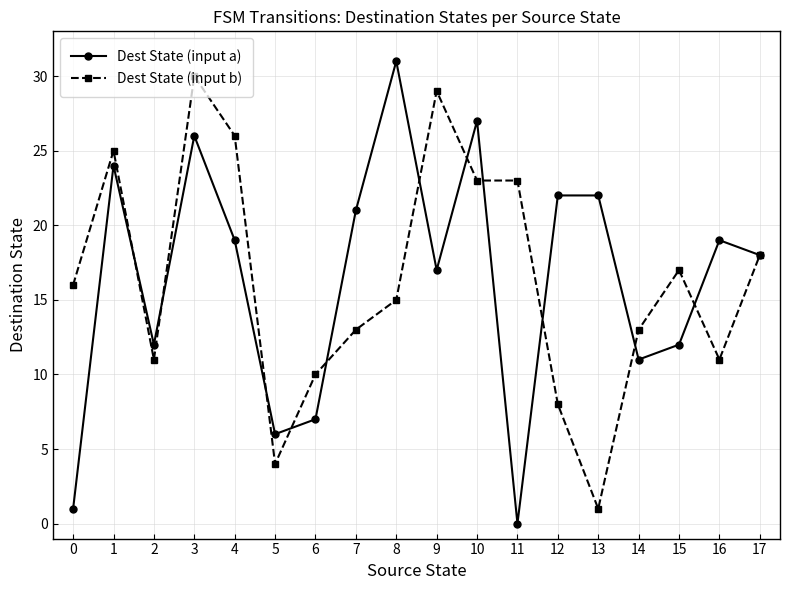

The Dest State (input b) series shows 13 at 7. True or false?

True